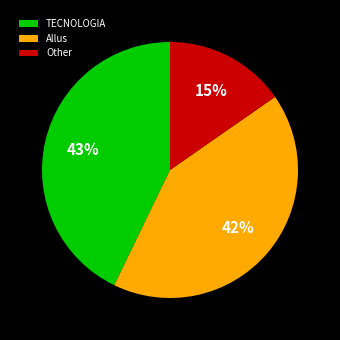

Is it true that TECNOLOGIA is 43% of the pie?

True